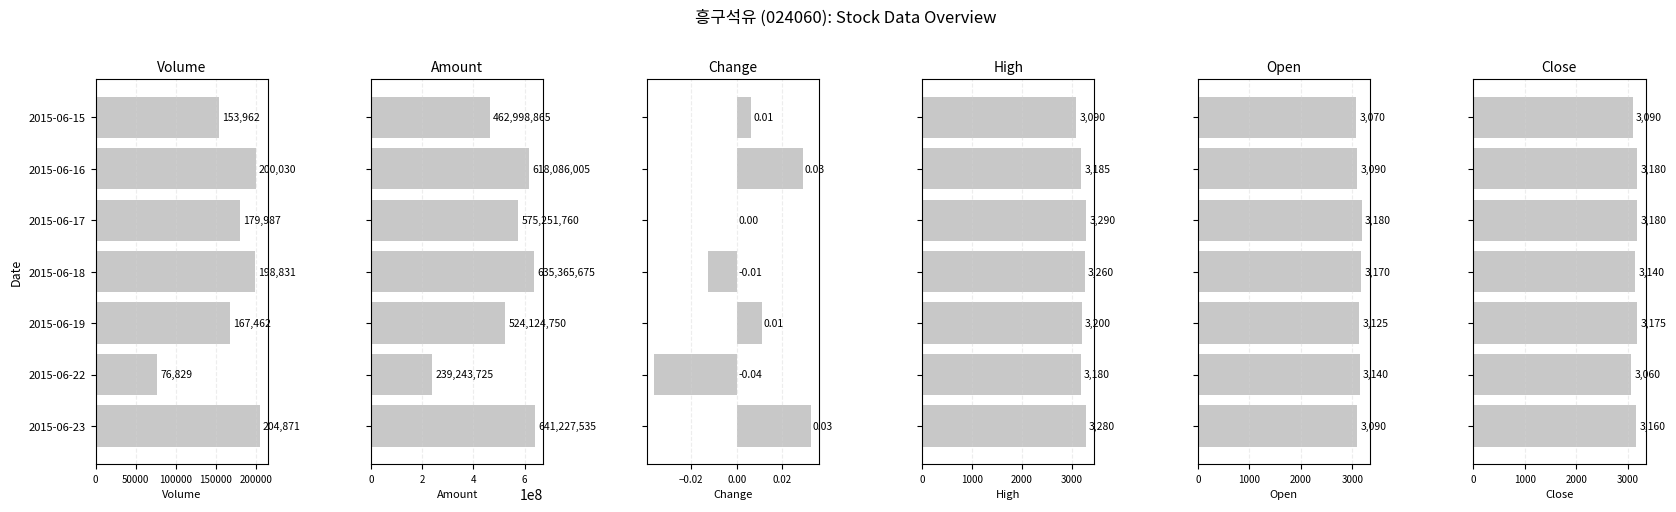

At which category is the sum across all series the highest?

2015-06-23